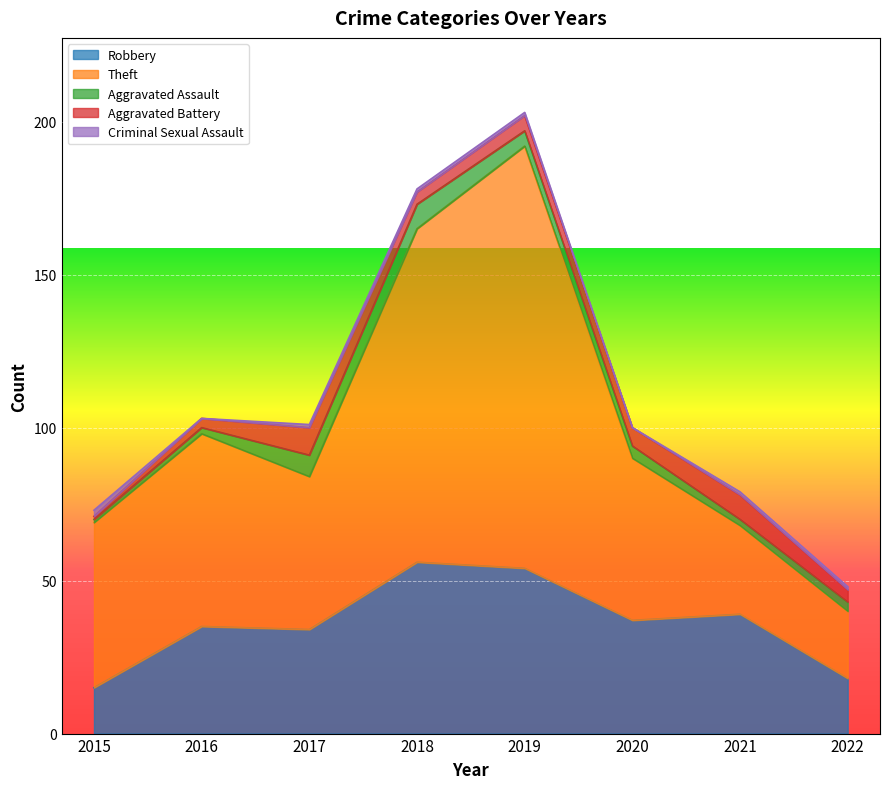

How many distinct data groups are displayed?

5